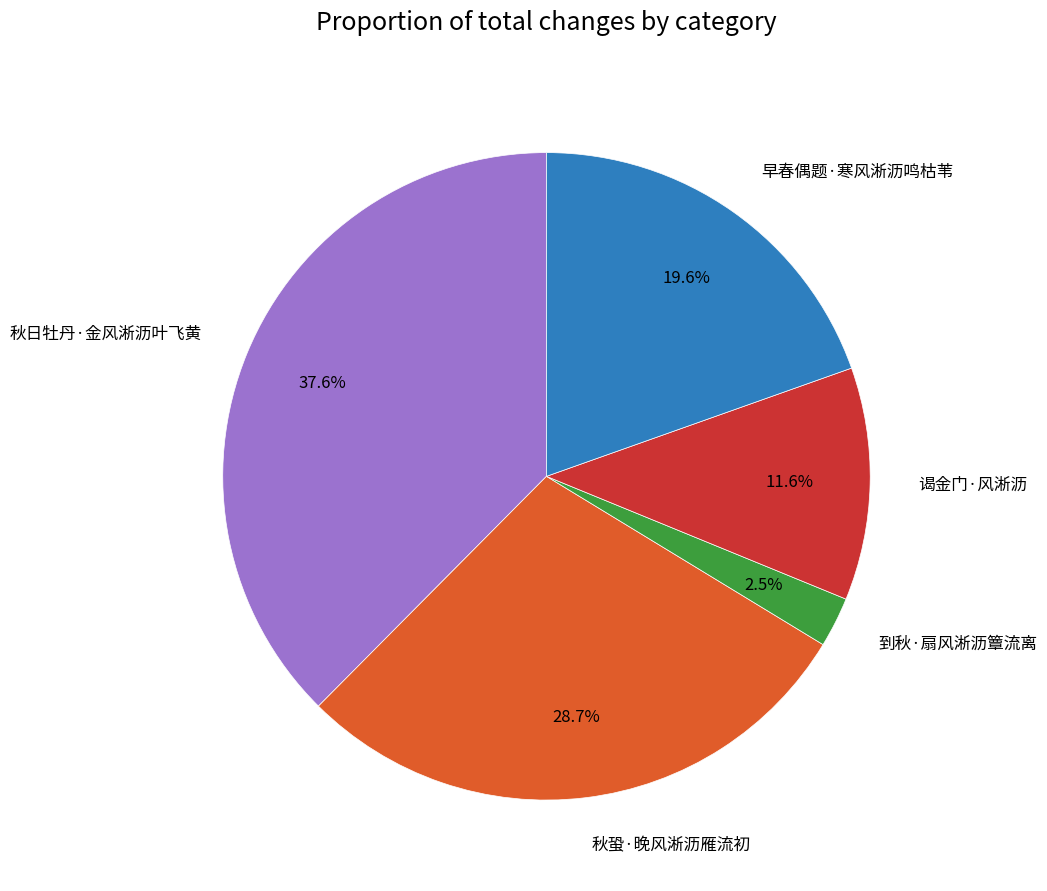

Is there any slice that represents more than half of the pie?

No